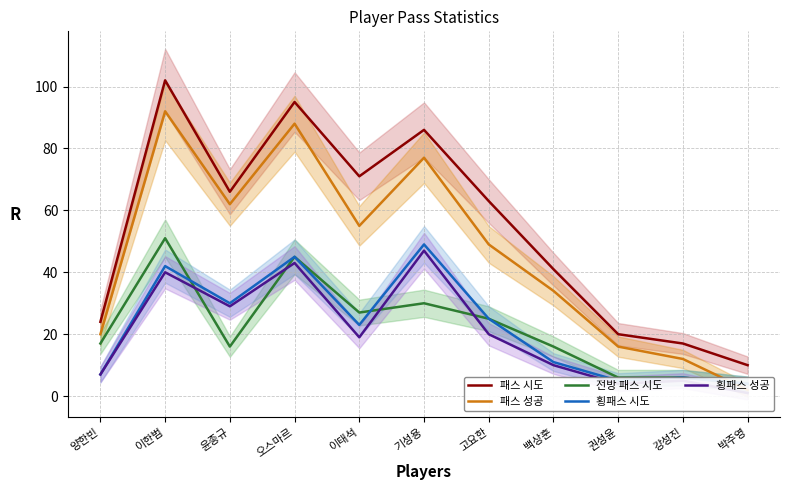

What is the highest value of the 횡패스 성공 series?

47